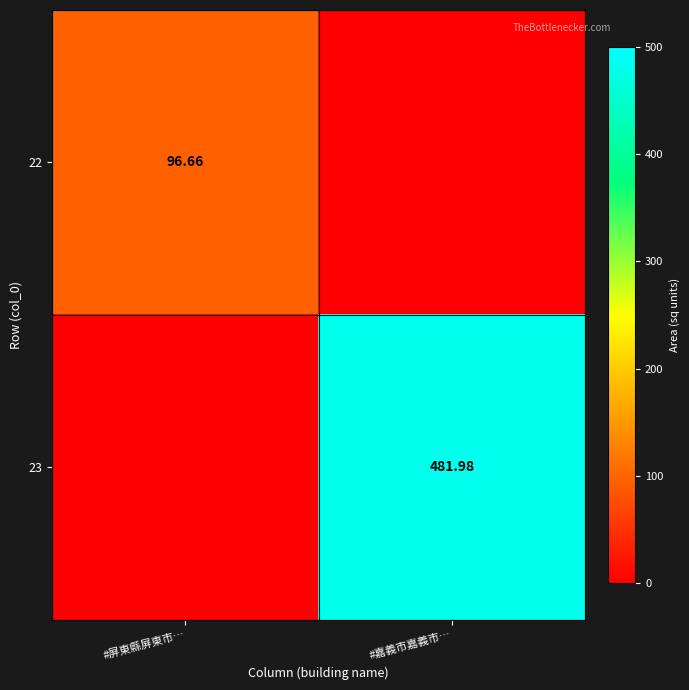

At how many categories does at least one series exceed 448?

1